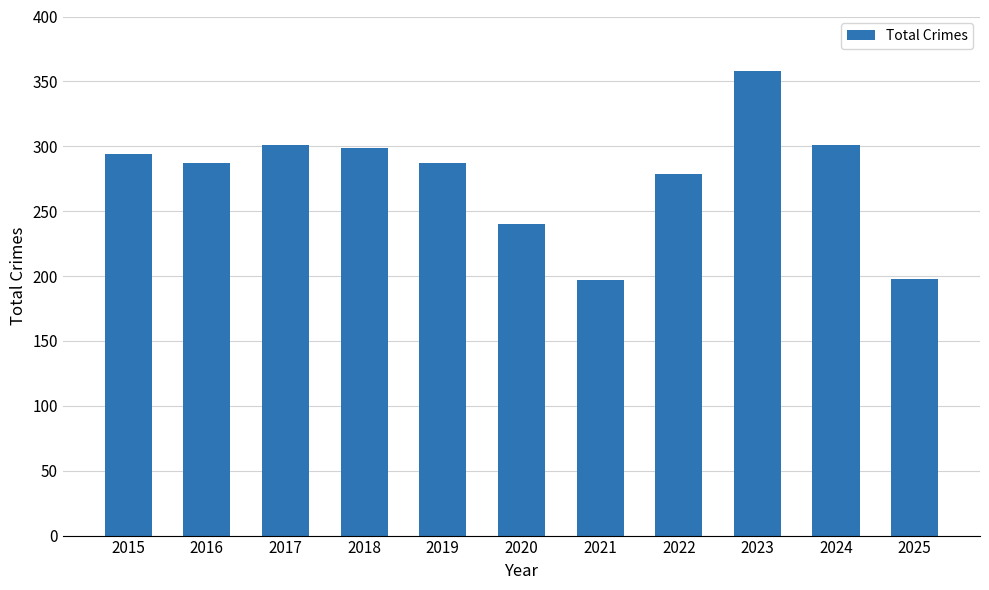

How many values are below 287?

4